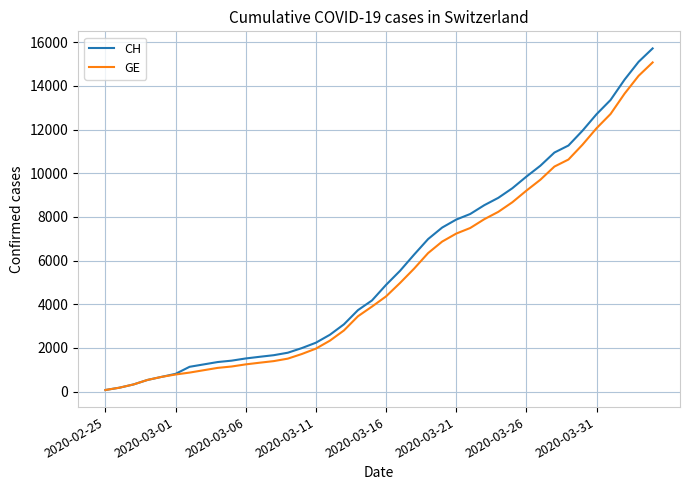

What is the average value of the GE series?

5378